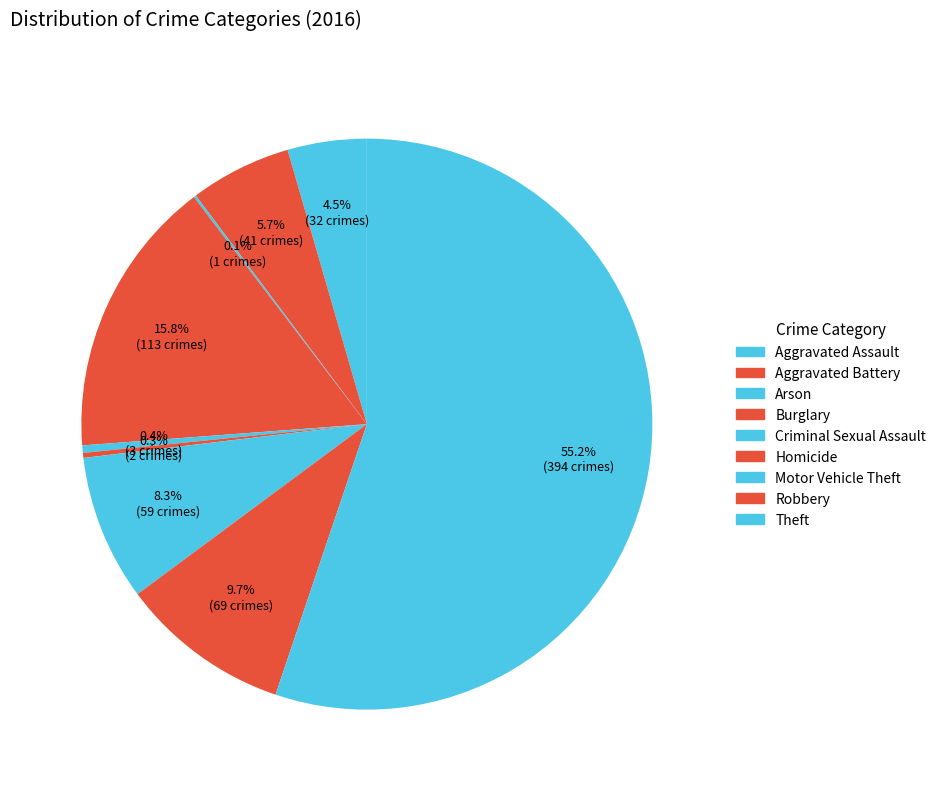

Count the number of slices in the pie.

9